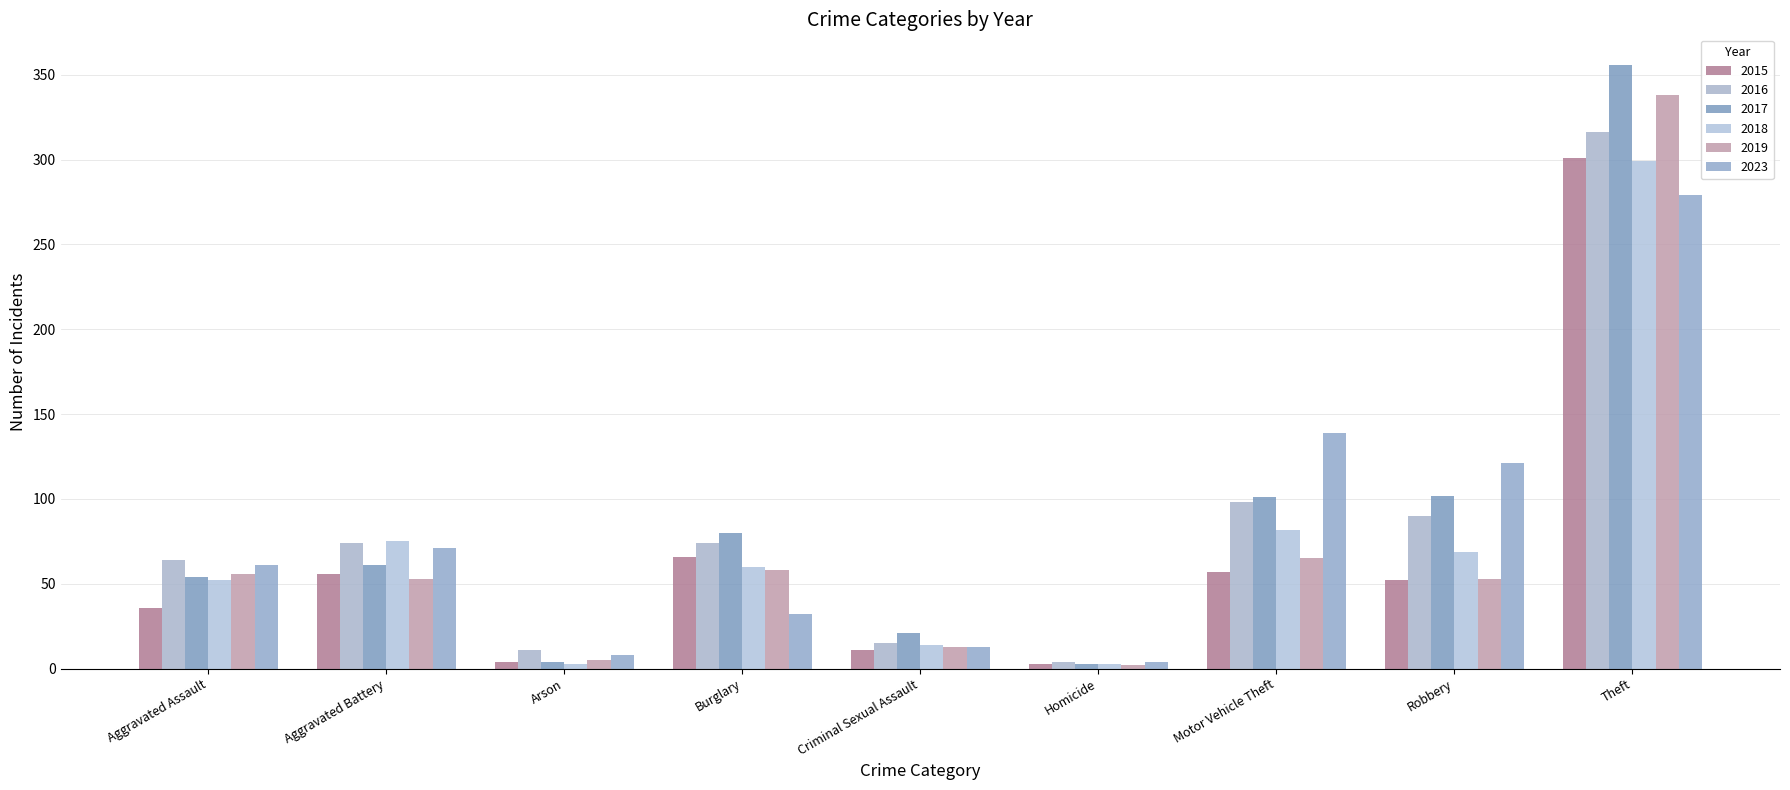

At which label does 2015 reach its peak?

Theft